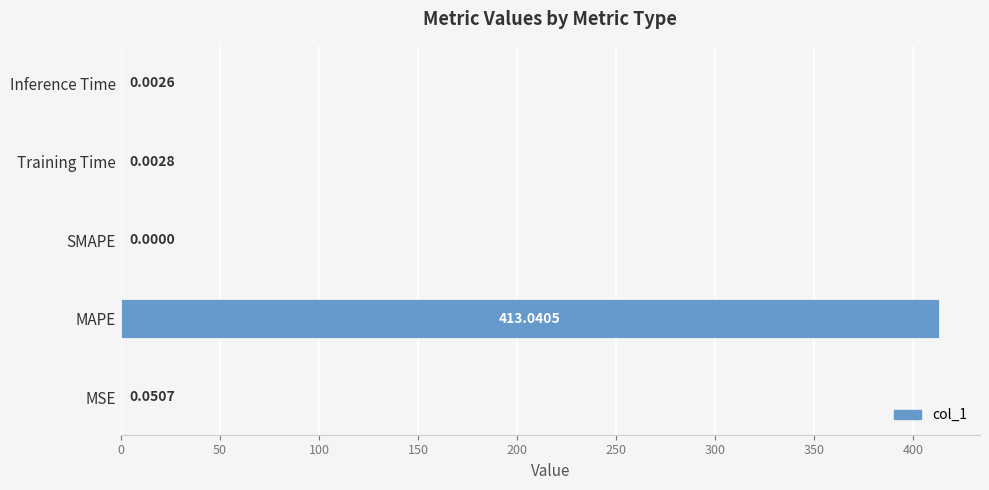

What is the change in value from MAPE to SMAPE?

-413.0